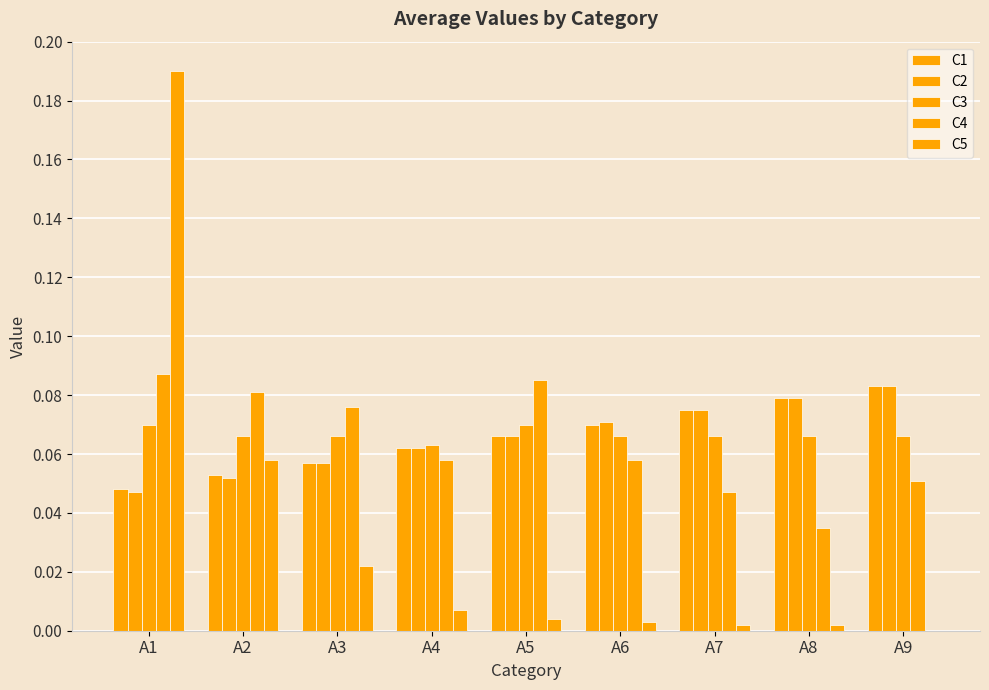

Is it true that C1 equals 0.1 at A7?

False